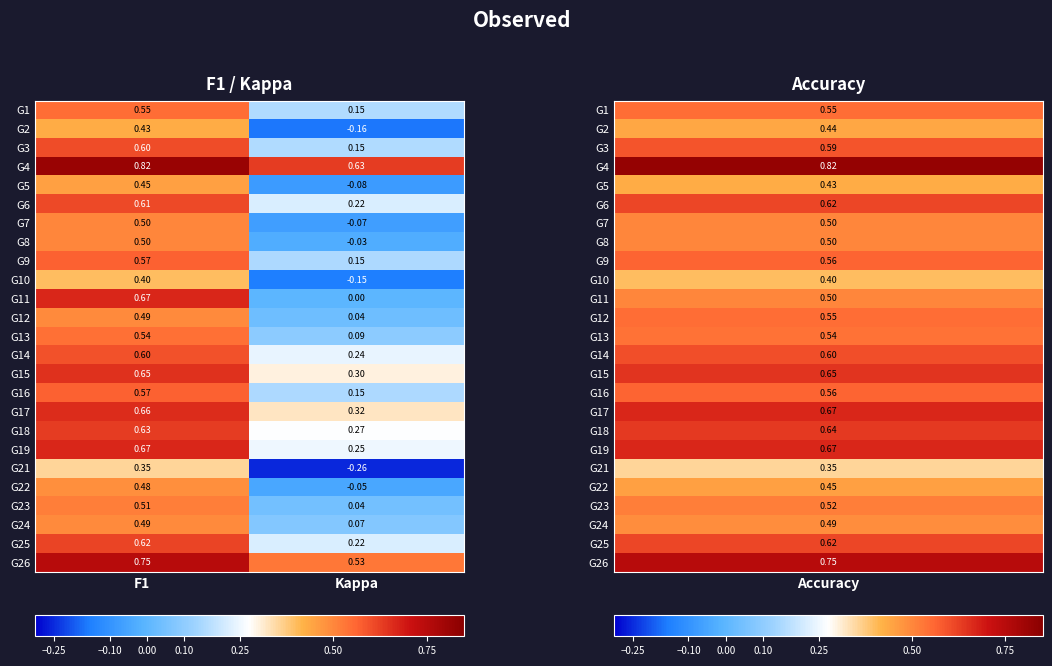

Which series changed the most between F1 and Kappa?

G11